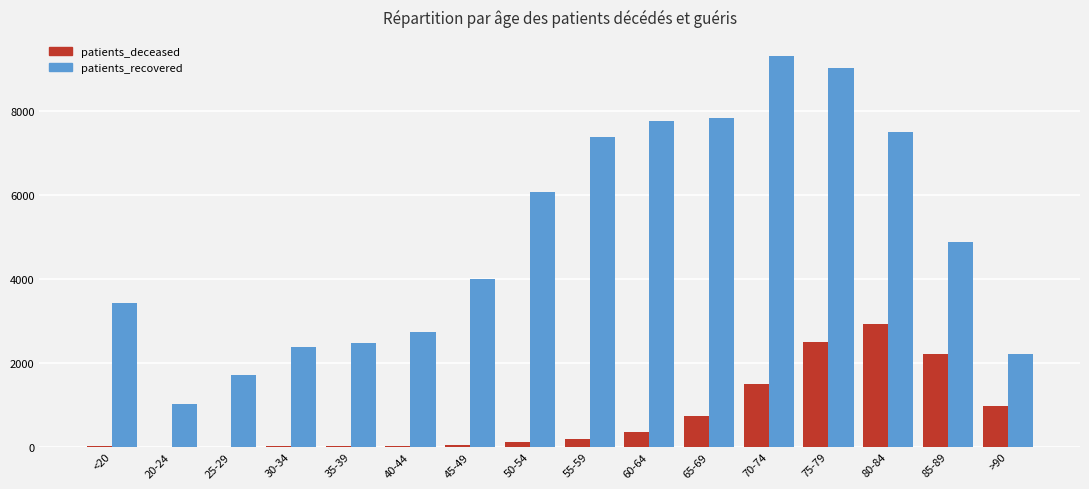

Is the value of patients_deceased at 40-44 greater than the value of patients_recovered at 85-89?

No